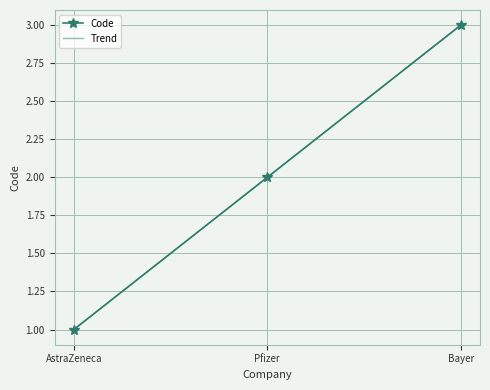

Rank the categories by Trend value from lowest to highest.

AstraZeneca, Pfizer, Bayer